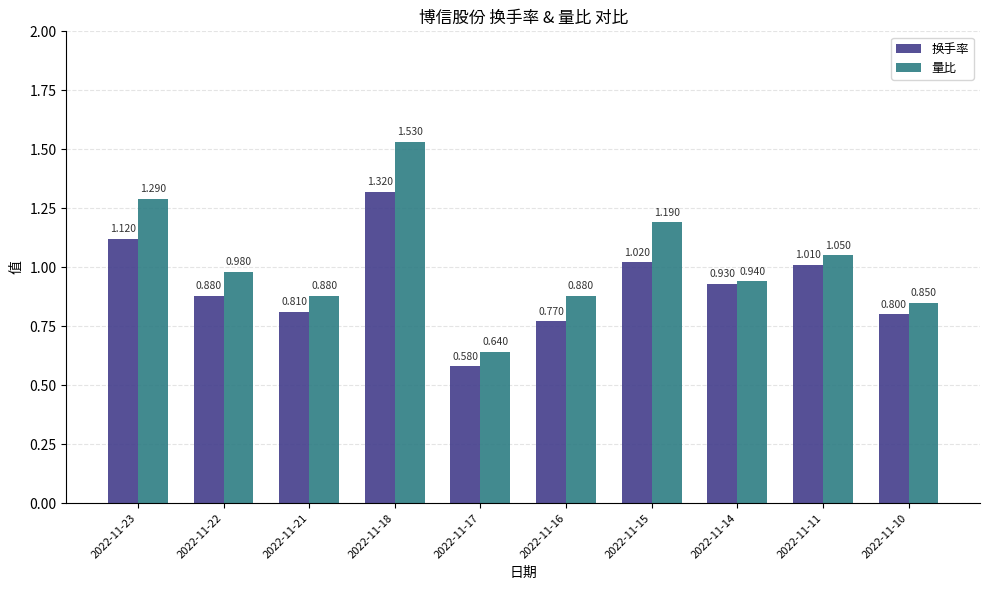

How many series are shown in this chart?

2